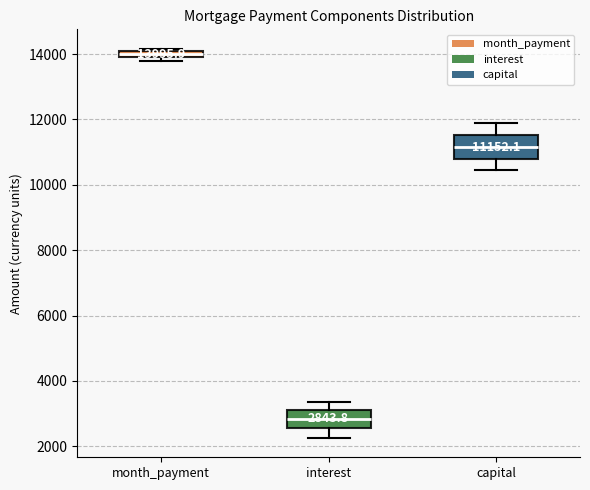

Which box has the lowest median line?

interest